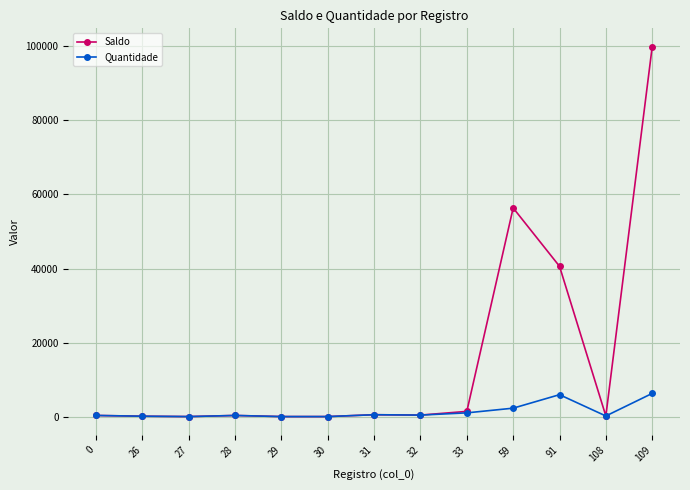

What is the maximum value for Saldo?

99741